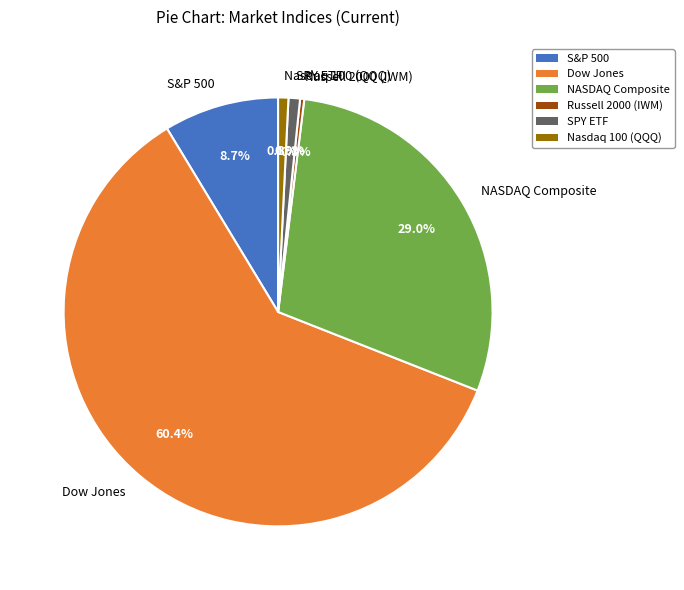

The Nasdaq 100 (QQQ) slice represents 1% of the pie. True or false?

True